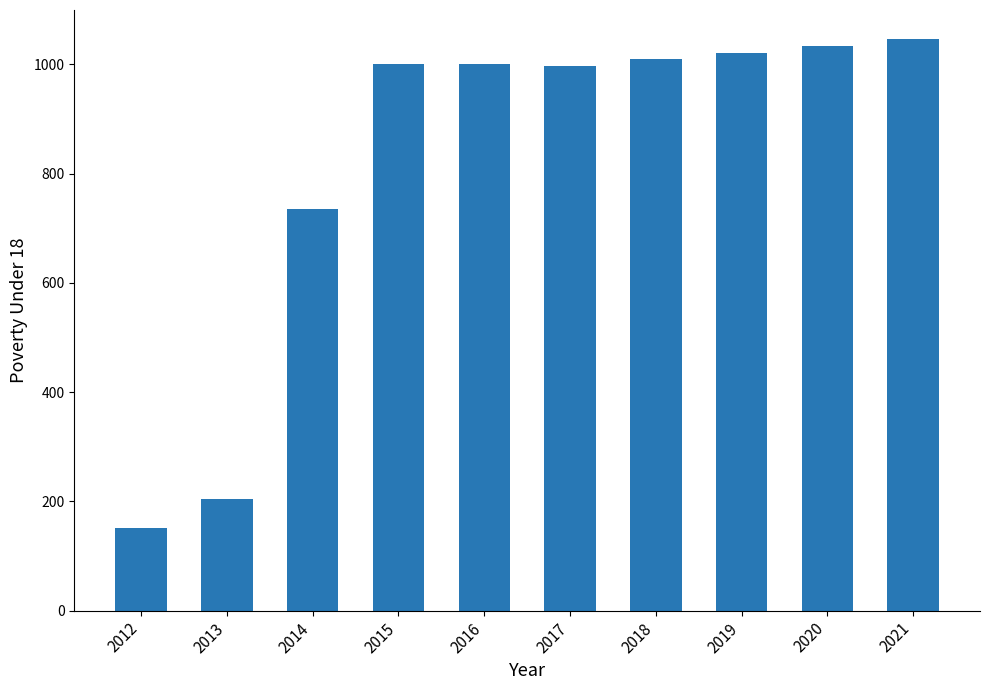

What is the sum of the values at 2017 and 2016?

1996